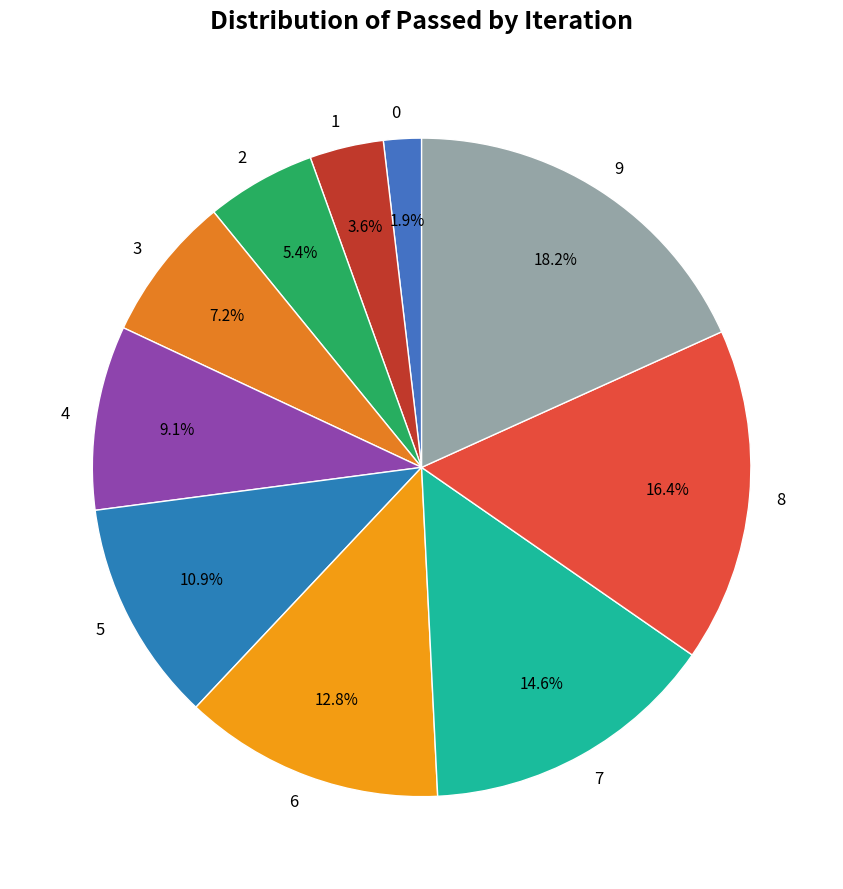

Rank the categories by value from highest to lowest.

9, 8, 7, 6, 5, 4, 3, 2, 1, 0